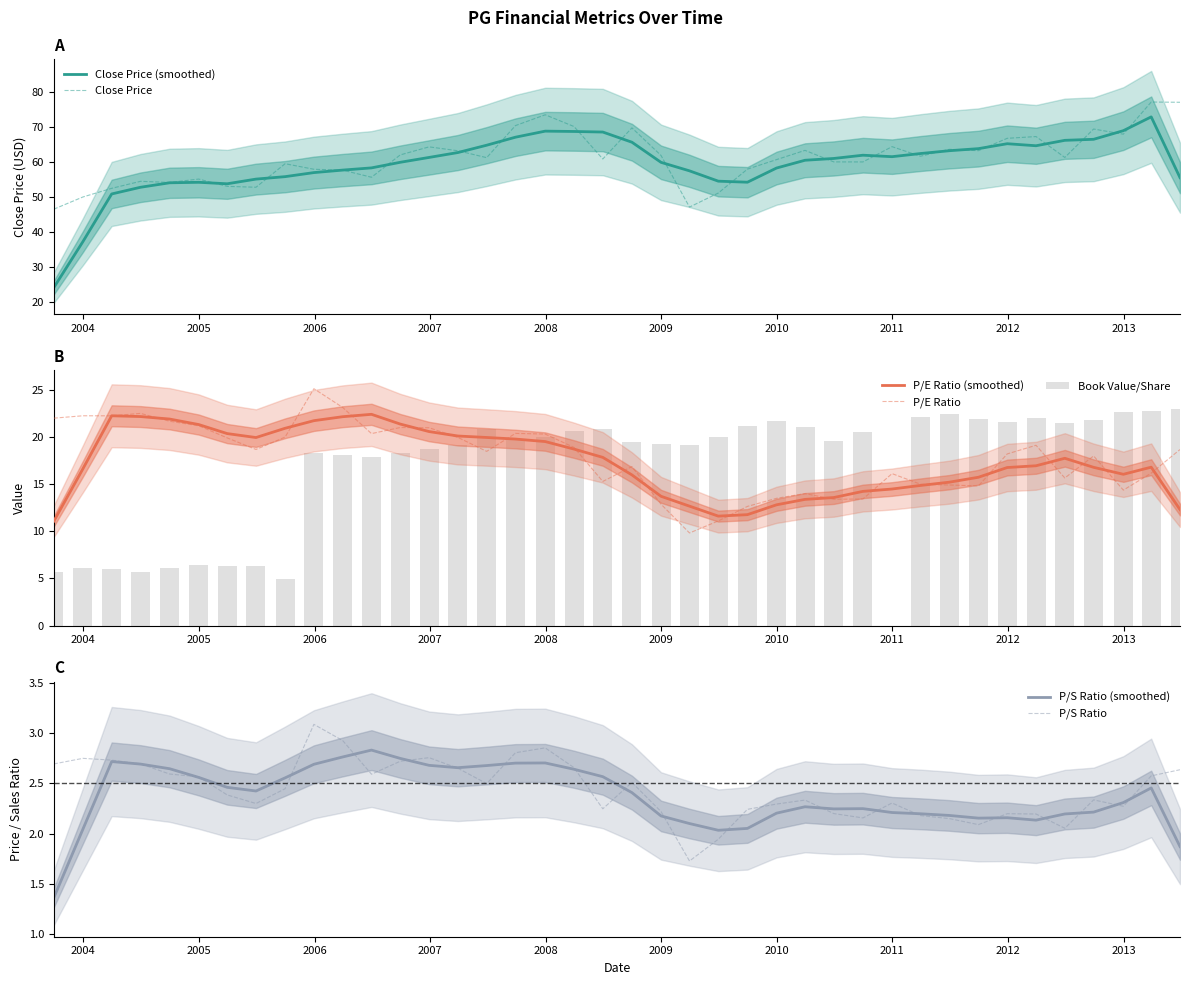

What is the value of the priceToEarningsRatio bar at the 27th from the left?

14.0